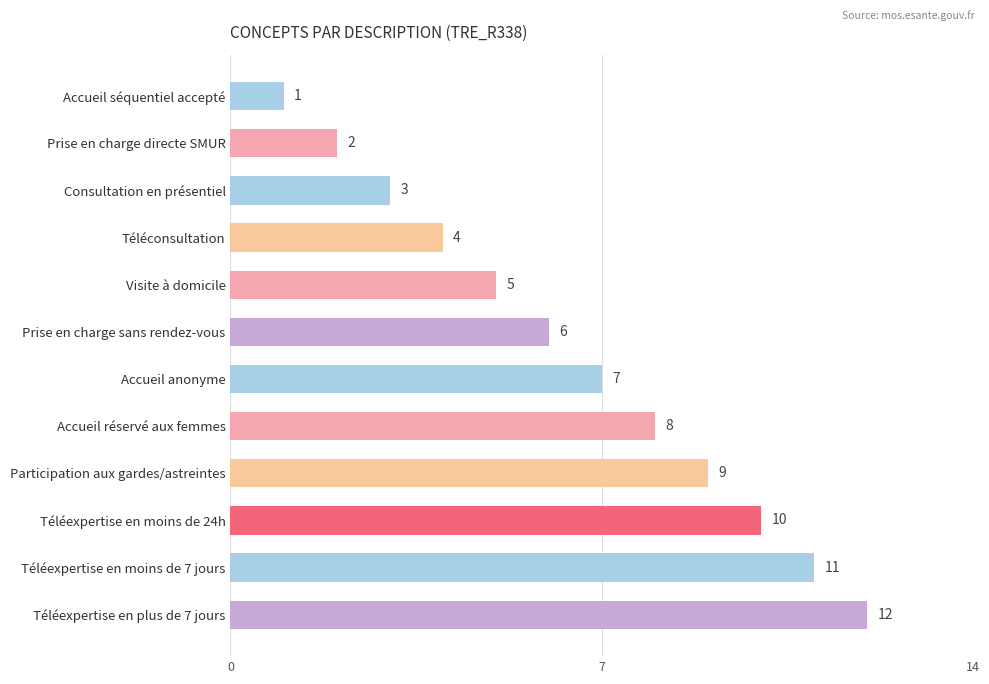

What is the value of the 4th bar from the top?

4